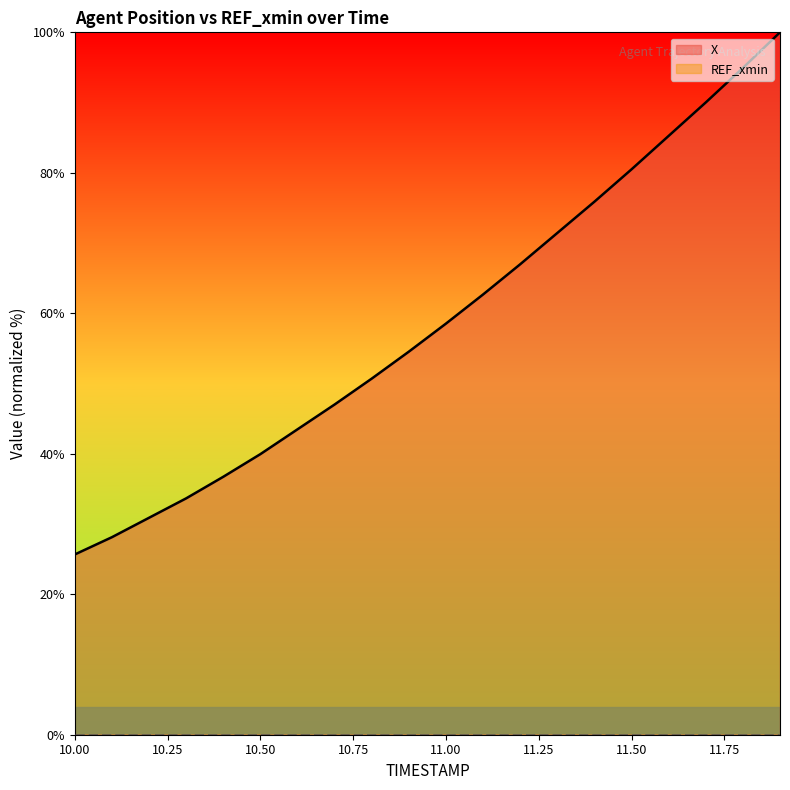

List the labels in order of value, smallest first.

10.0, 10.1, 10.2, 10.3, 10.4, 10.5, 10.6, 10.7, 10.8, 10.9, 11.0, 11.1, 11.2, 11.3, 11.4, 11.5, 11.6, 11.7, 11.8, 11.9